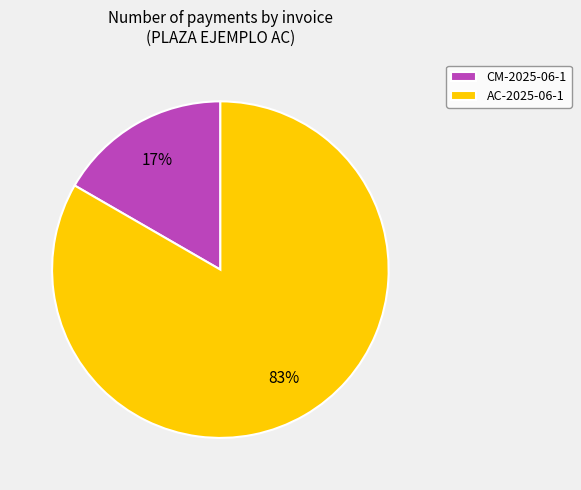

What percentage is the CM-2025-06-1 slice, to the nearest percent?

17%